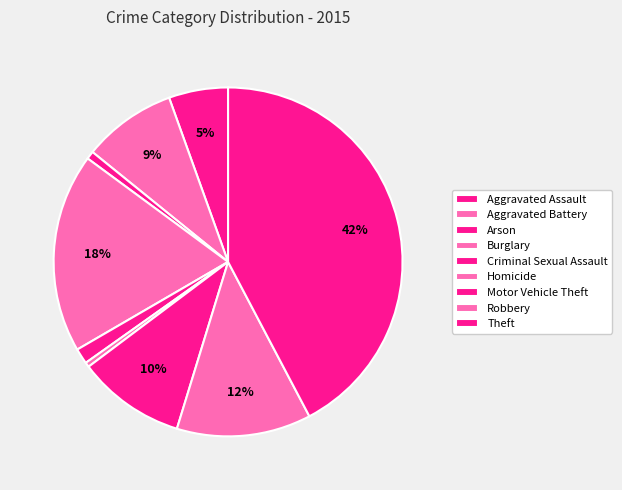

What is the change in value from Aggravated Assault to Homicide?

-151